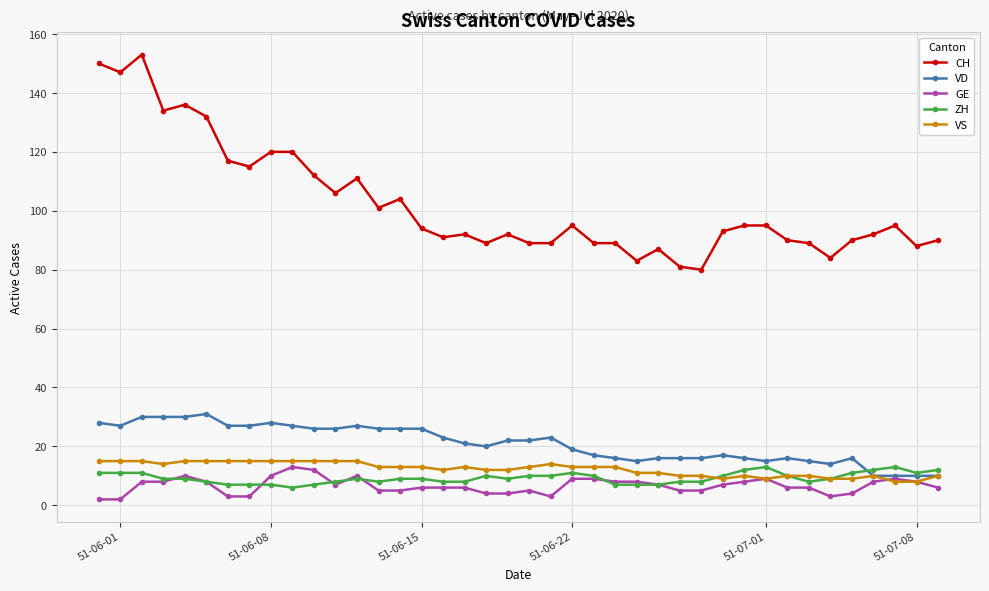

What are all the series names shown in the legend?

CH, VD, GE, ZH, VS